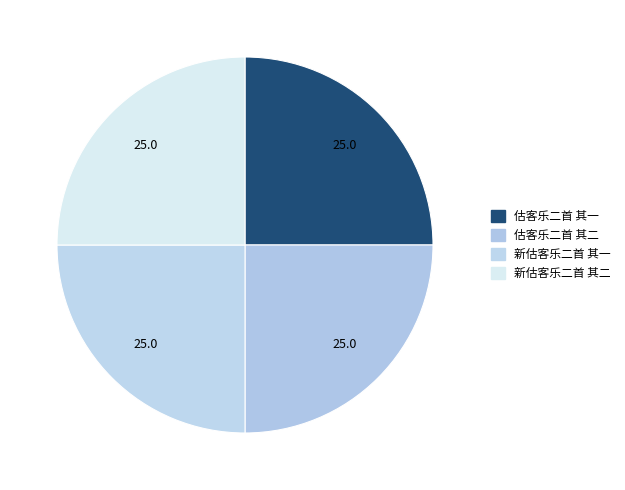

How many segments does this pie chart have?

4